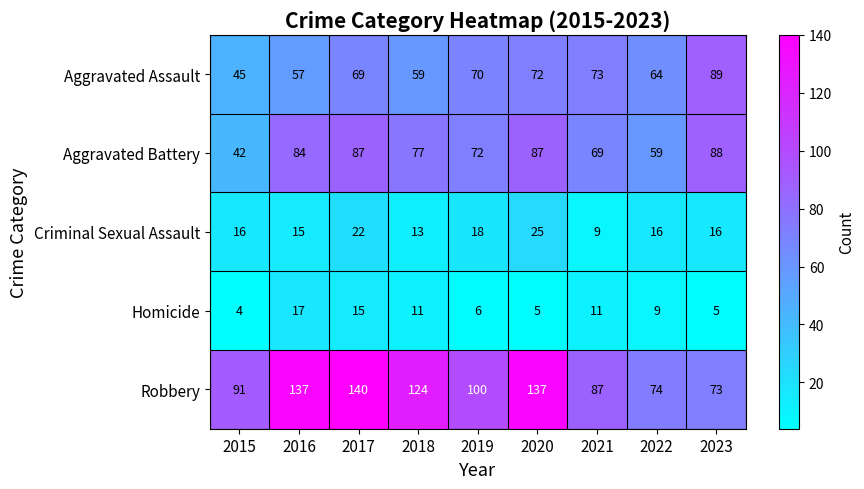

What is the difference between the highest and lowest values at 2022?

65